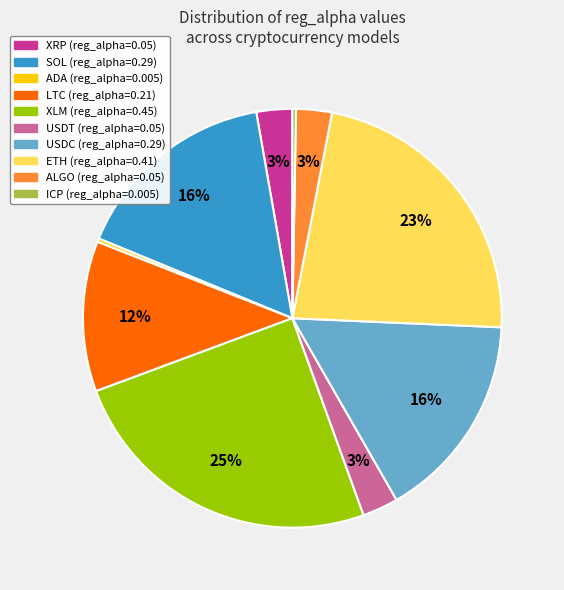

True or false: XLM accounts for 16% of the total.

False